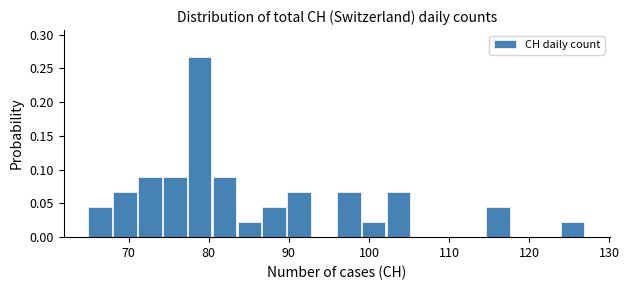

Around what value on the x-axis is the tallest bar? Give the approximate position of its centre, as read against the axis.

79